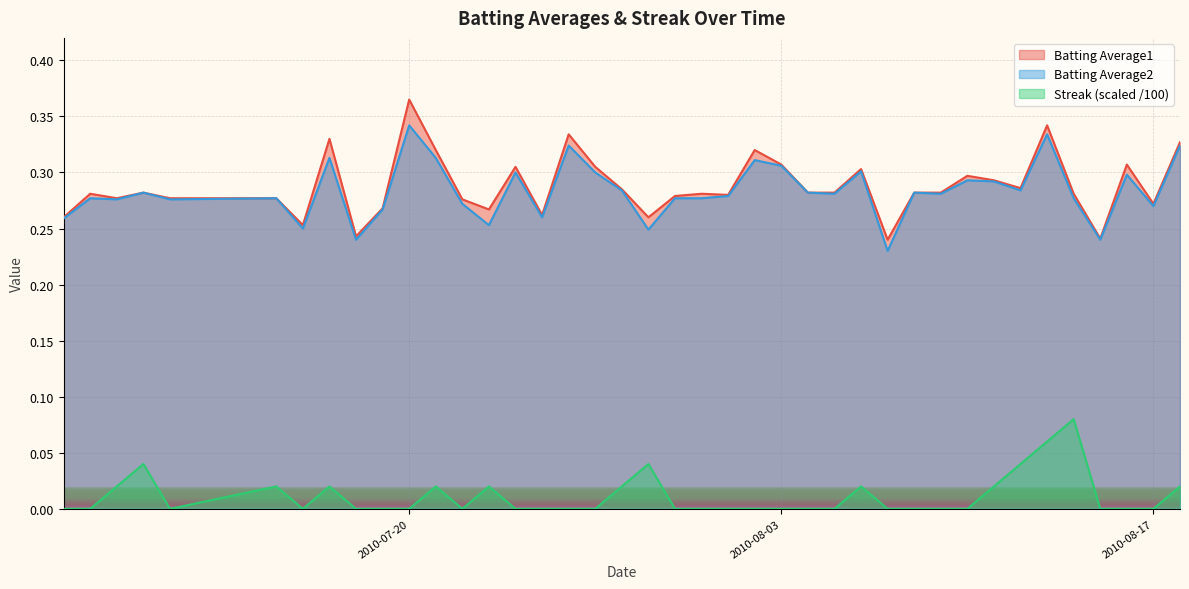

At 2010-07-16, list the series in order from largest to smallest.

Batting Average1, Batting Average2, Streak